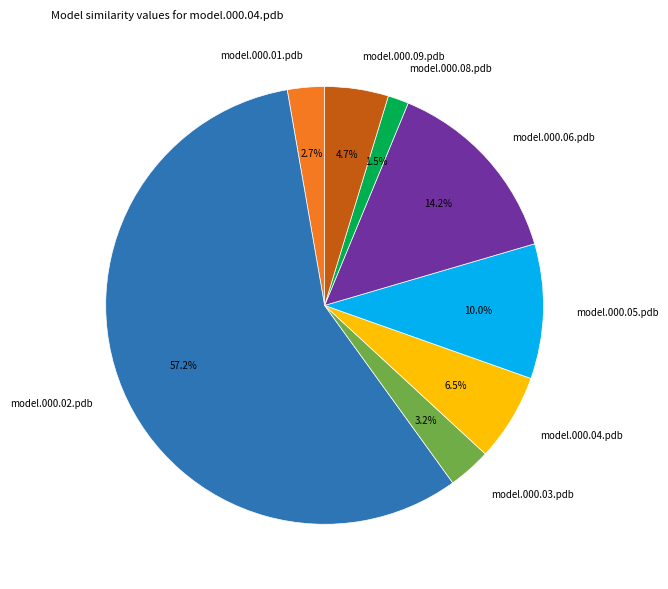

How many slices are in this pie chart?

8